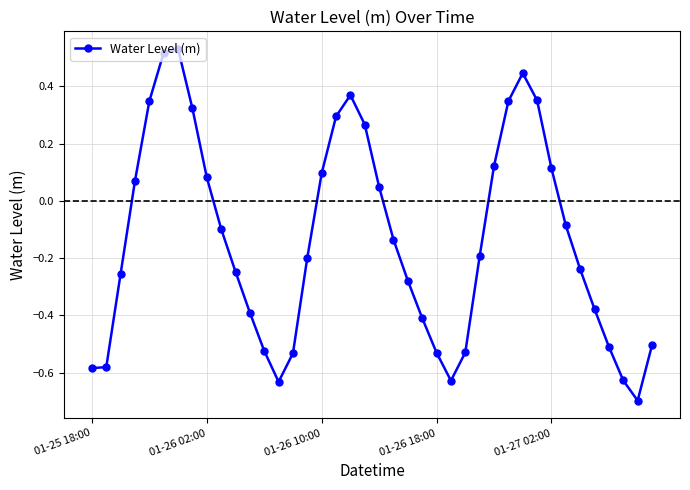

What is the sum of all values?

-5.5